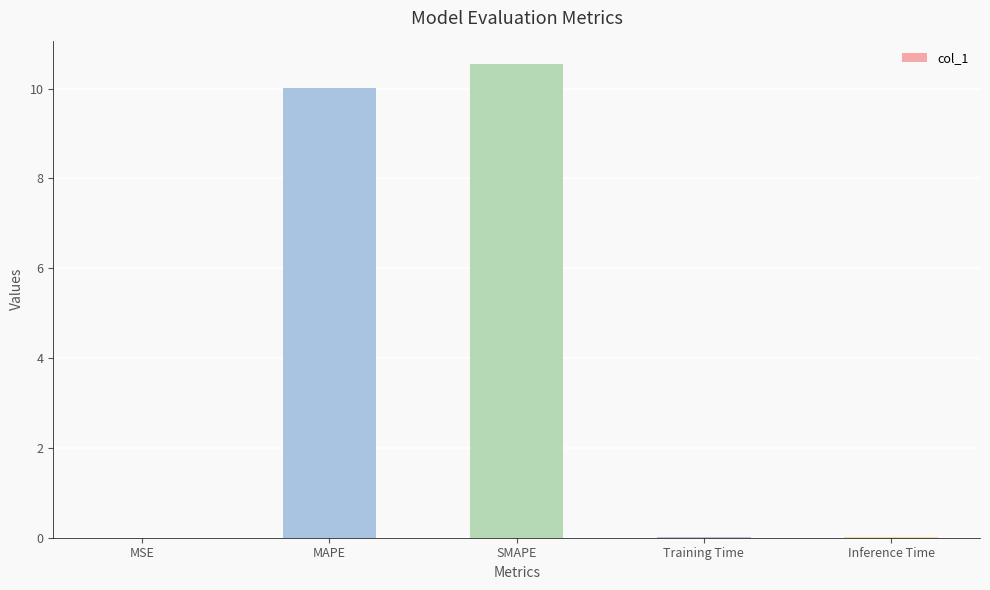

What is the sum of all values?

20.6